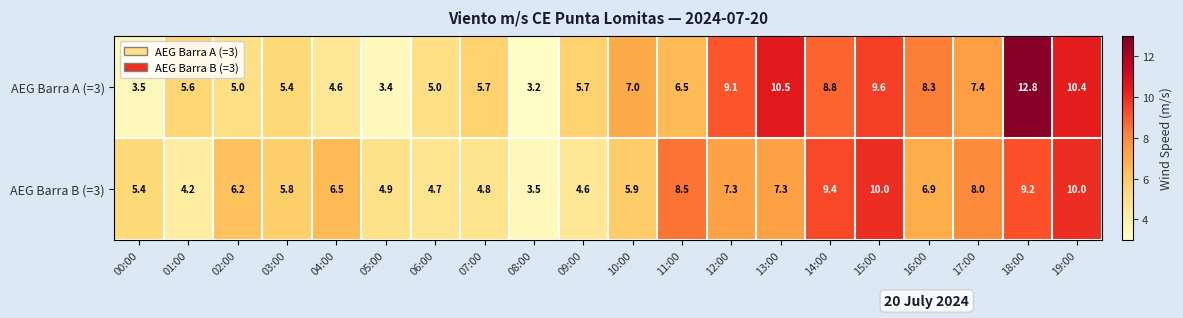

Rank the series at 07:00 from lowest to highest value.

AEG Barra B (=3), AEG Barra A (=3)